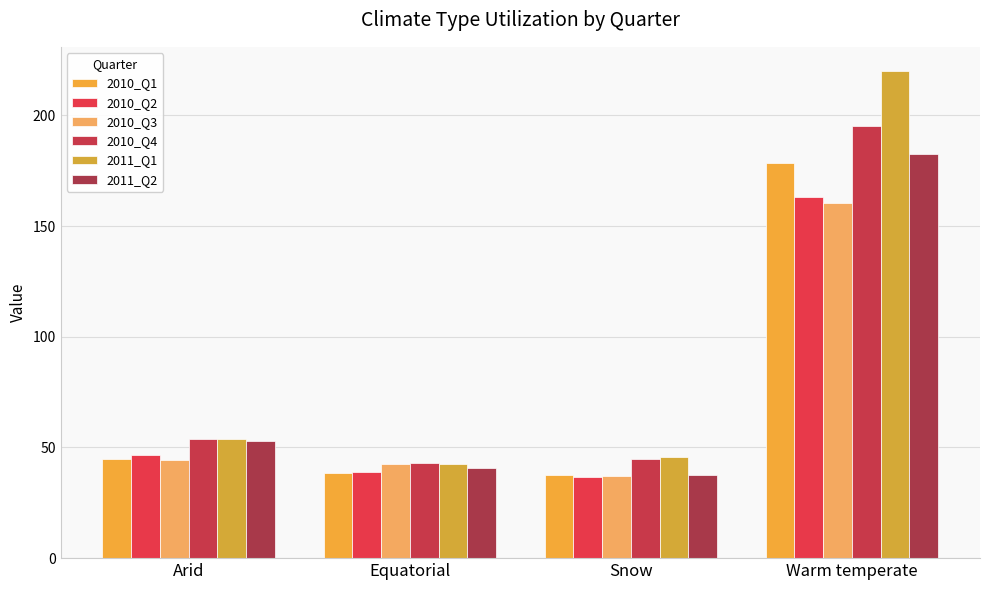

What is the sum of the 2010_Q1 values at Warm temperate and Snow?

216.1